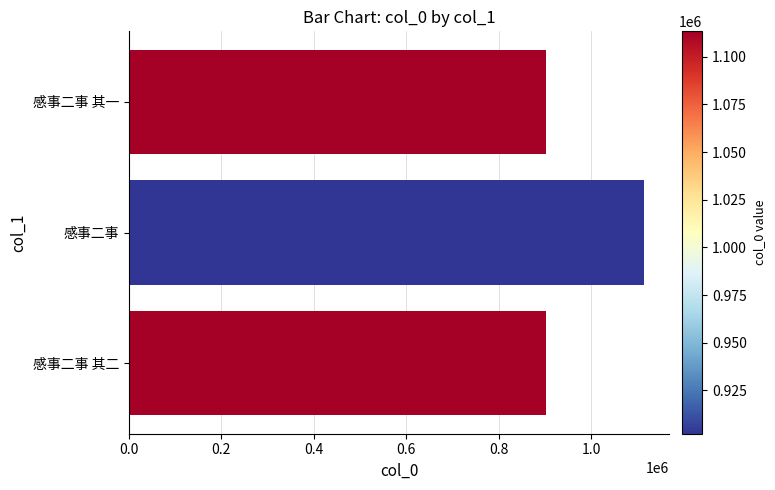

Between 感事二事 其二 and 感事二事, which is larger?

感事二事